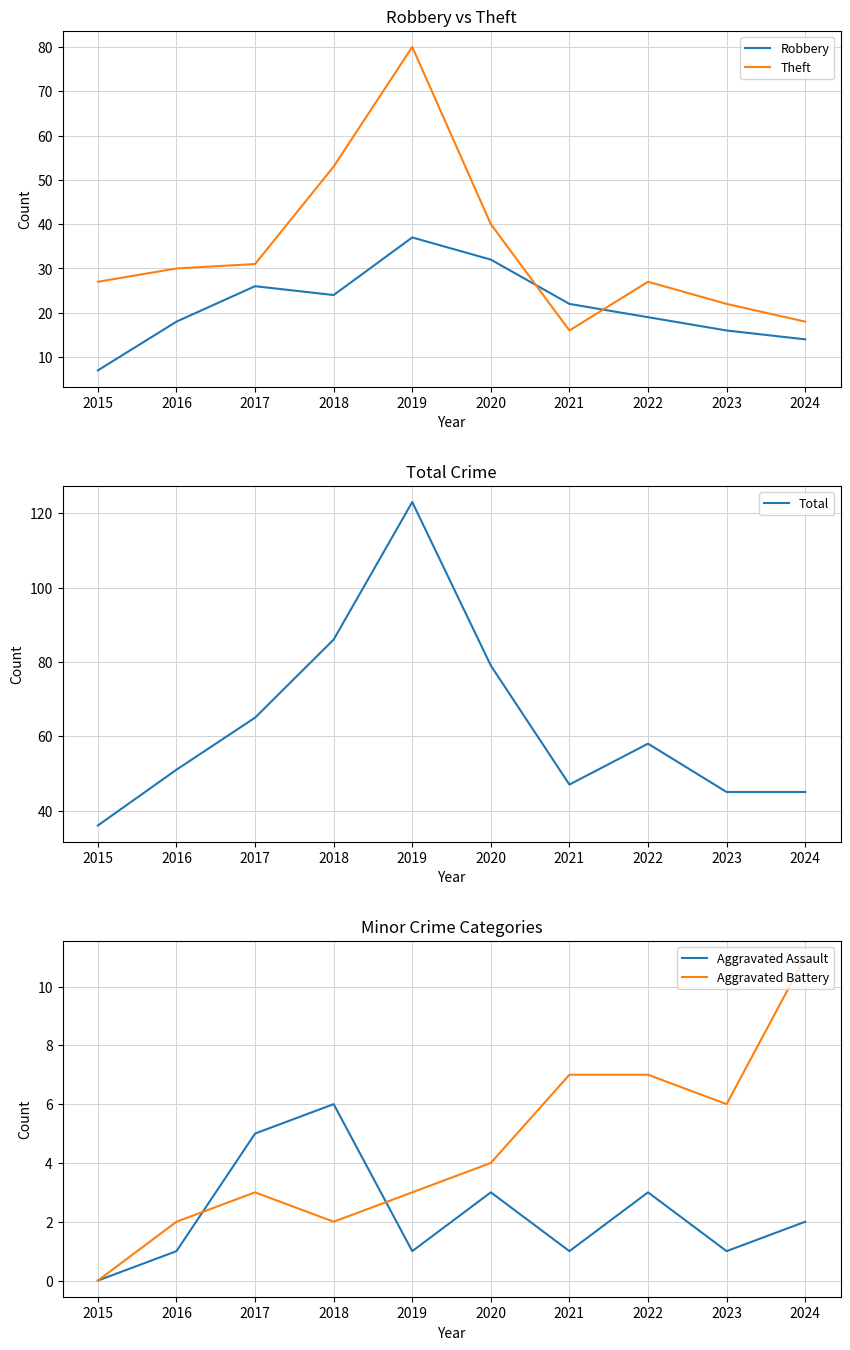

True or false: Theft has a value of 22 at 2023.

True